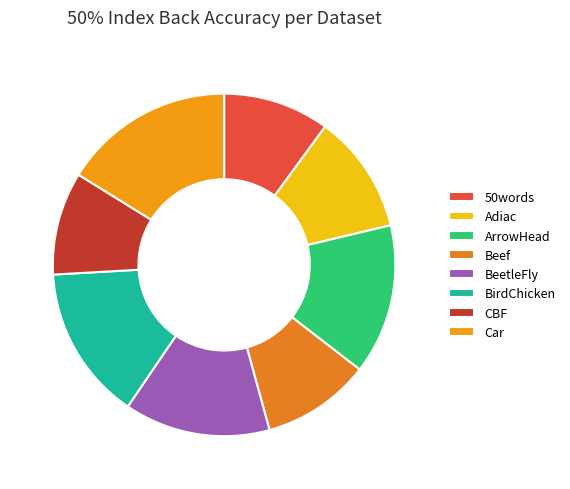

How many slices are in this pie chart?

8